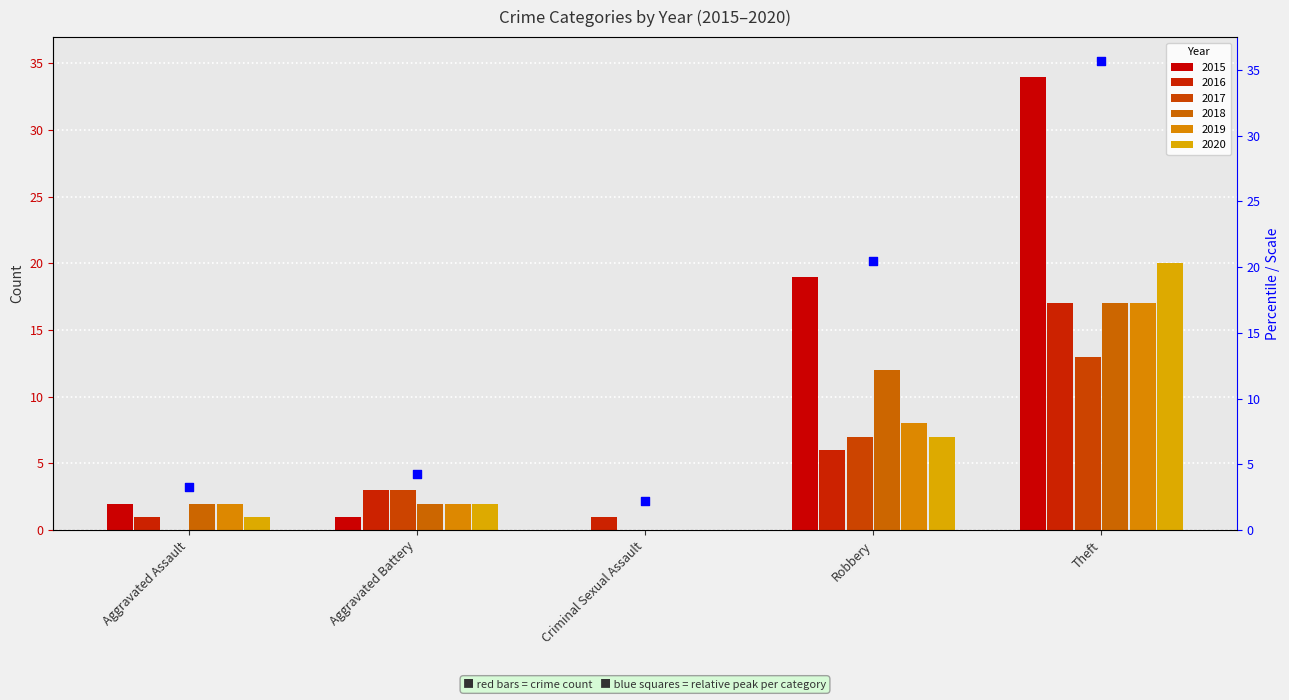

At how many categories does at least one series exceed 20?

1